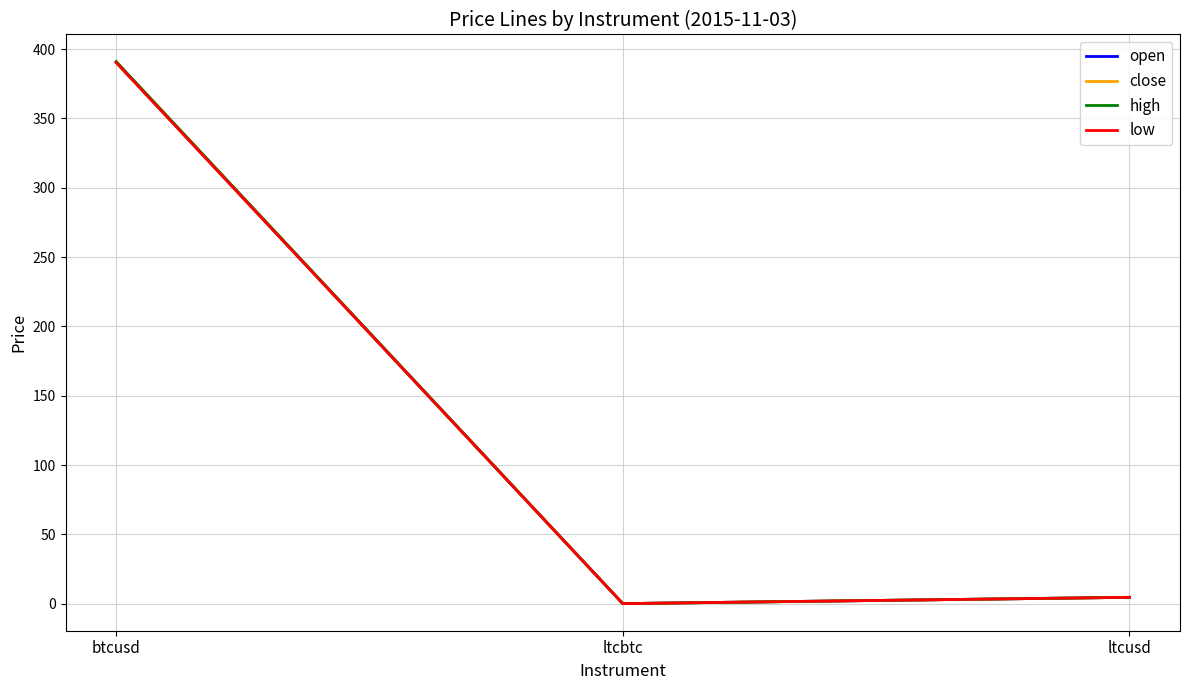

What is the total value across all series at ltcusd?

18.2